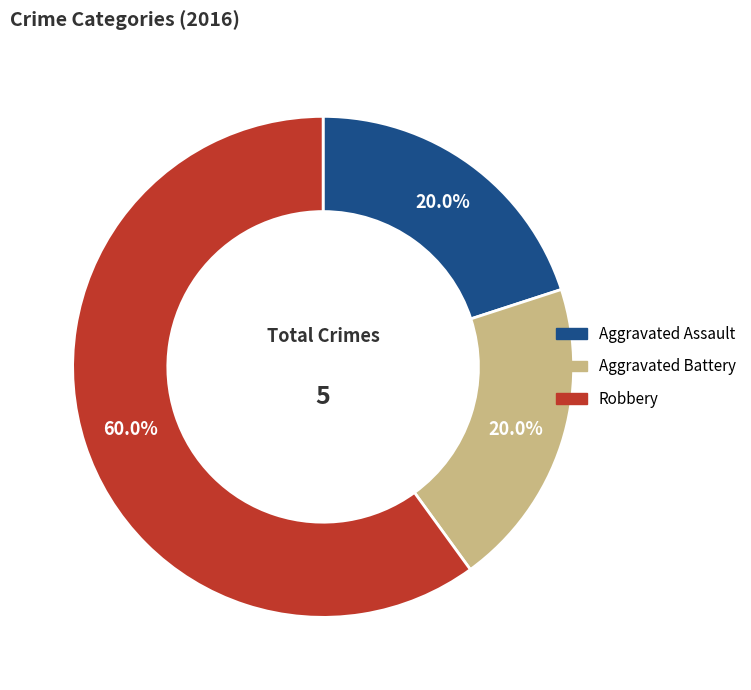

Is the sum of Robbery and Aggravated Assault greater than half?

Yes